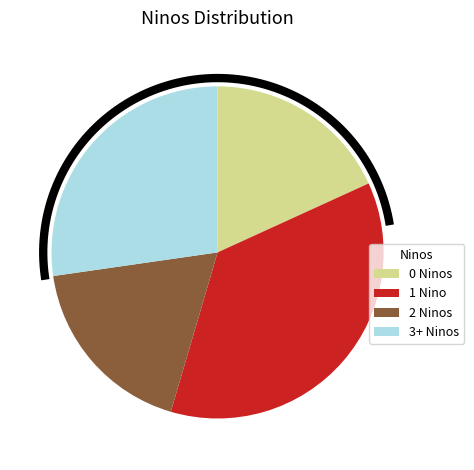

Is it true that 264705273 is 26% of the pie?

False